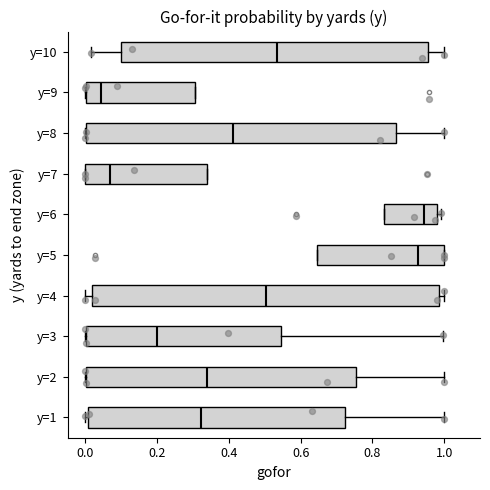

Where is the right edge of the box for y=4 on the x-axis? The values are not printed on the chart, so give them approximately, as read against the axis.

0.98